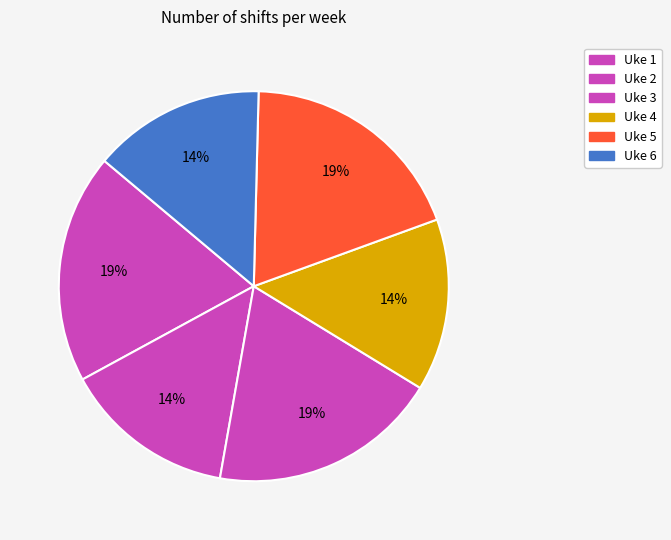

To the nearest percent, what percentage of the pie is Uke 4?

14%